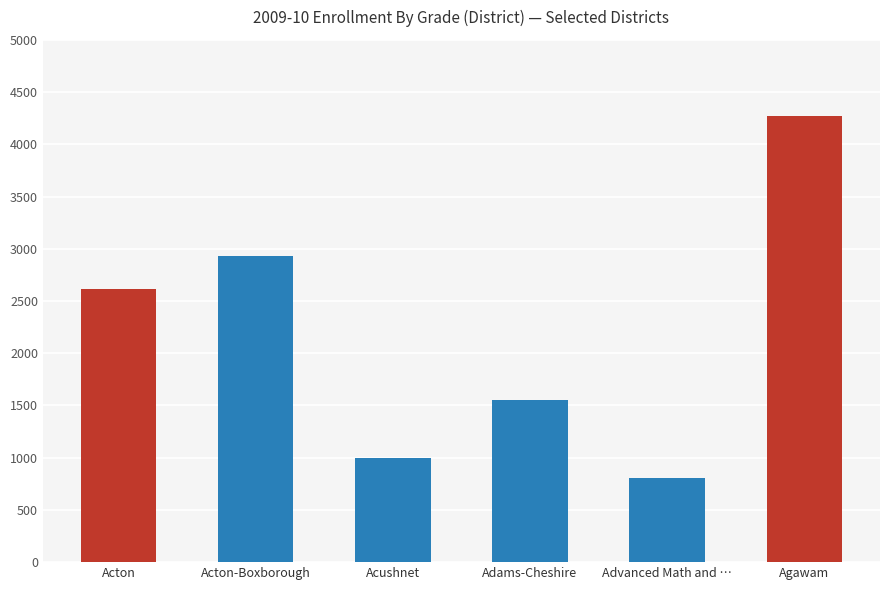

Between Adams-Cheshire and Agawam, which is larger?

Agawam